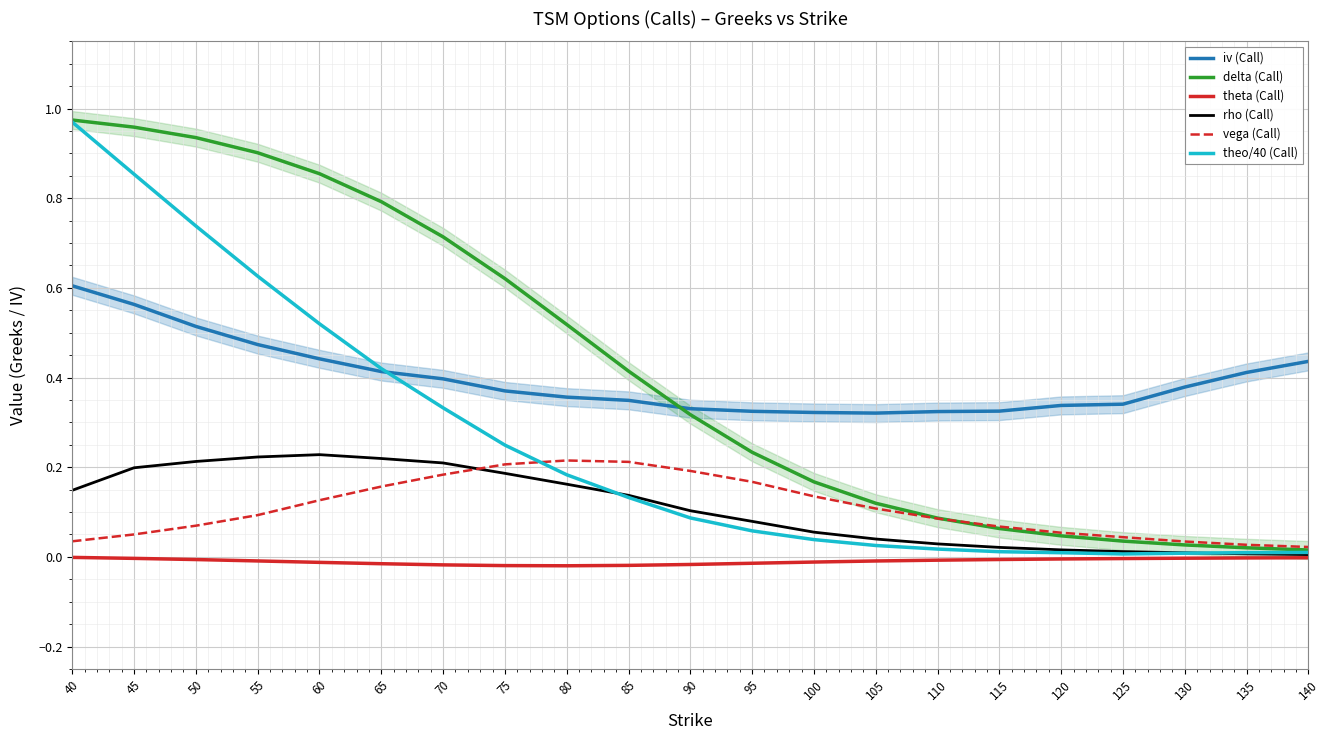

Is it true that rho (Call) equals 0.3 at 45?

False